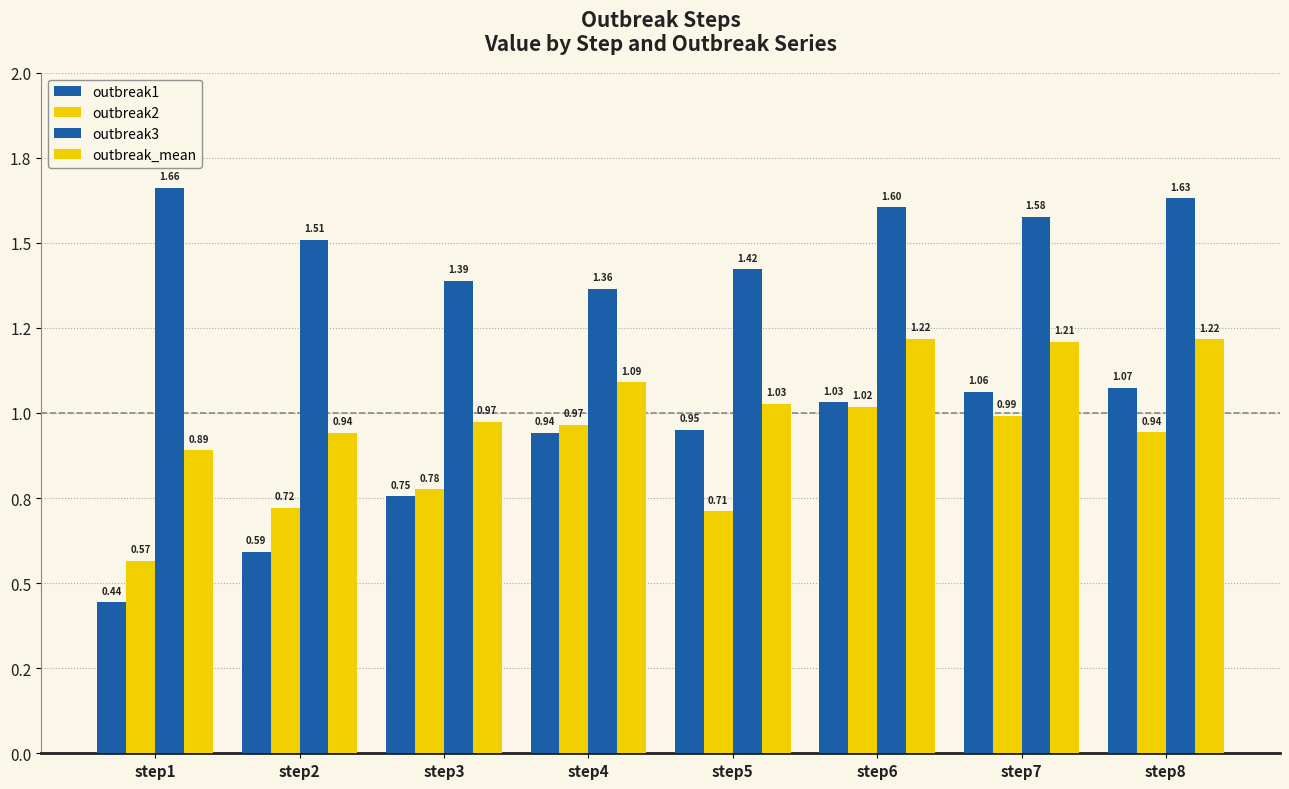

The value of outbreak3 at step4 is 1.4. True or false?

True